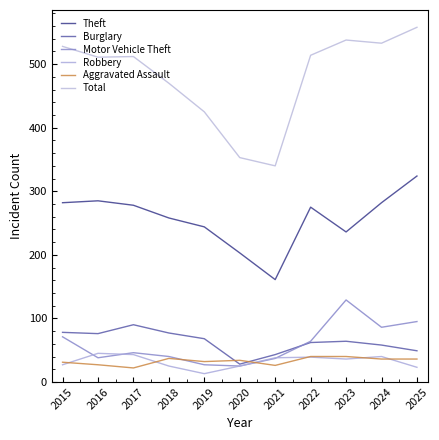

Rank the series at 2017 from highest to lowest value.

Total, Theft, Burglary, Motor Vehicle Theft, Robbery, Aggravated Assault